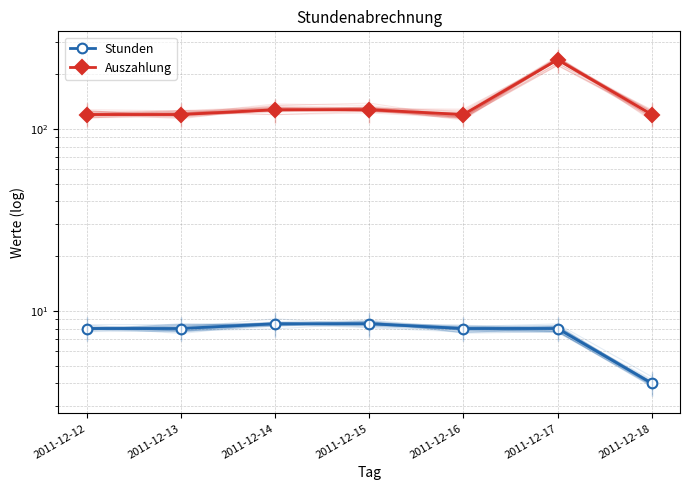

Where is Stunden nearest to the value 6?

2011-12-12